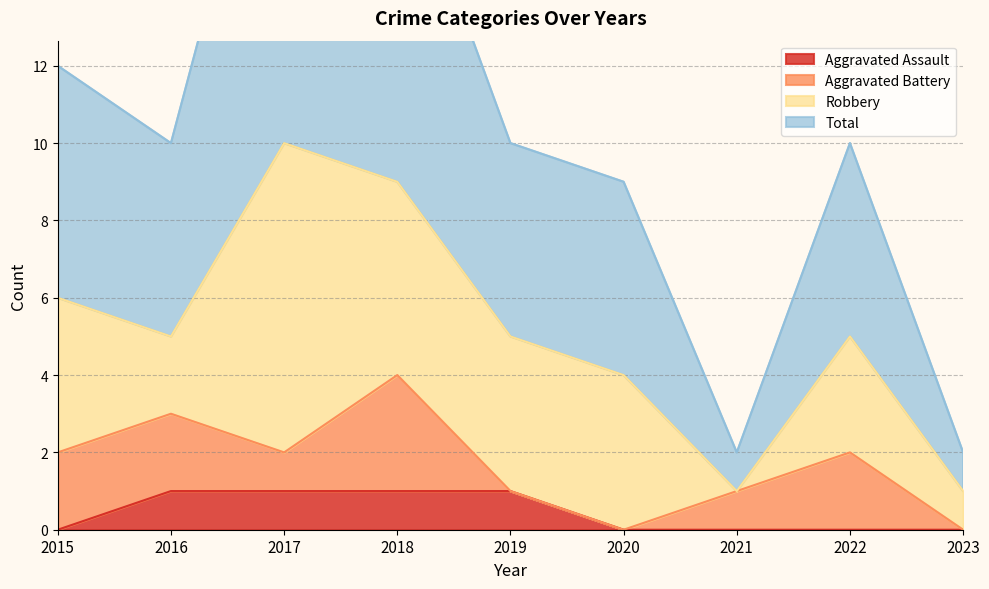

True or false: Aggravated Assault has a value of -1 at 2021.

False